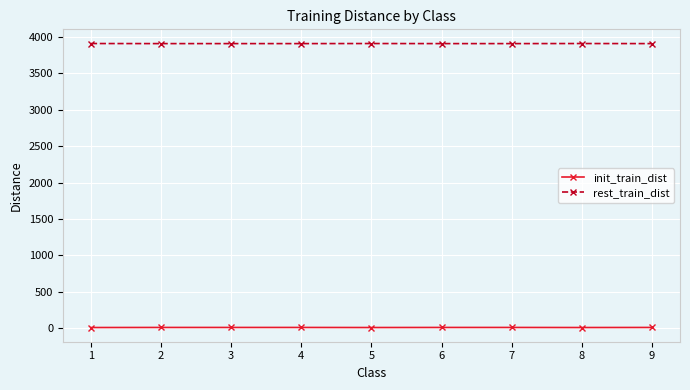

How many lines are shown in the chart?

2